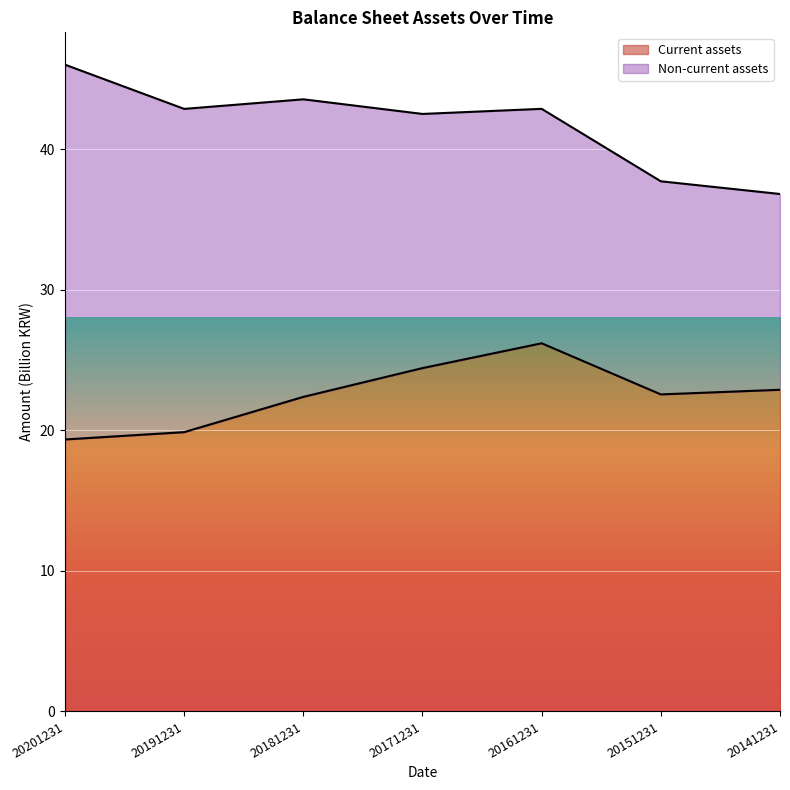

What is the maximum value shown in the chart?

26.2